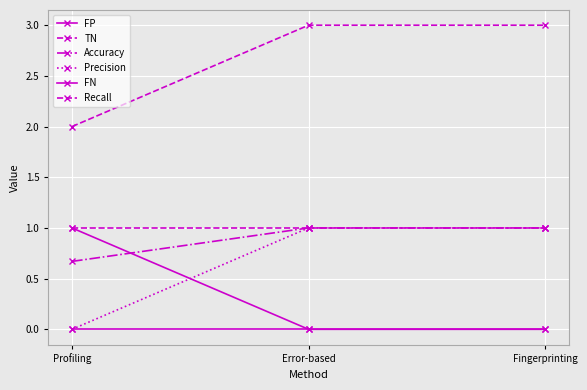

Is the value of FP at Error-based greater than the value of FN at Error-based?

No